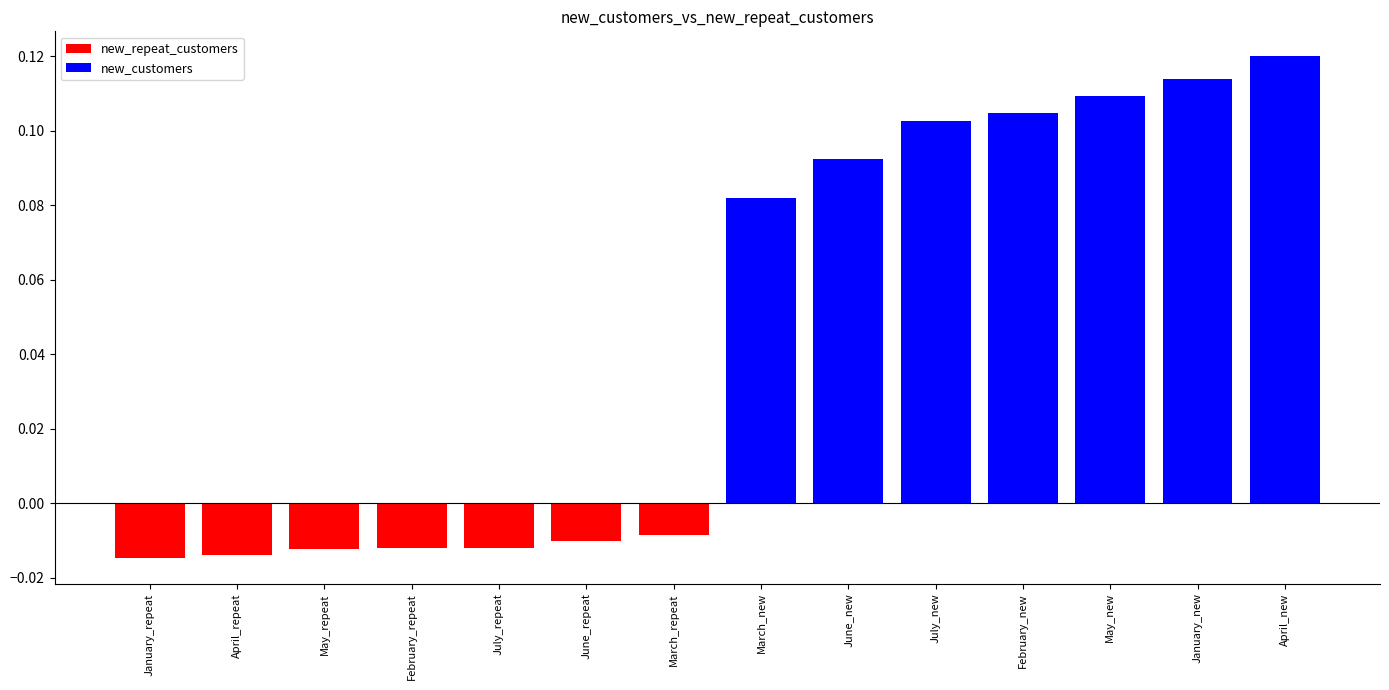

Rank the series at April_repeat from lowest to highest value.

new_repeat_customers, new_customers